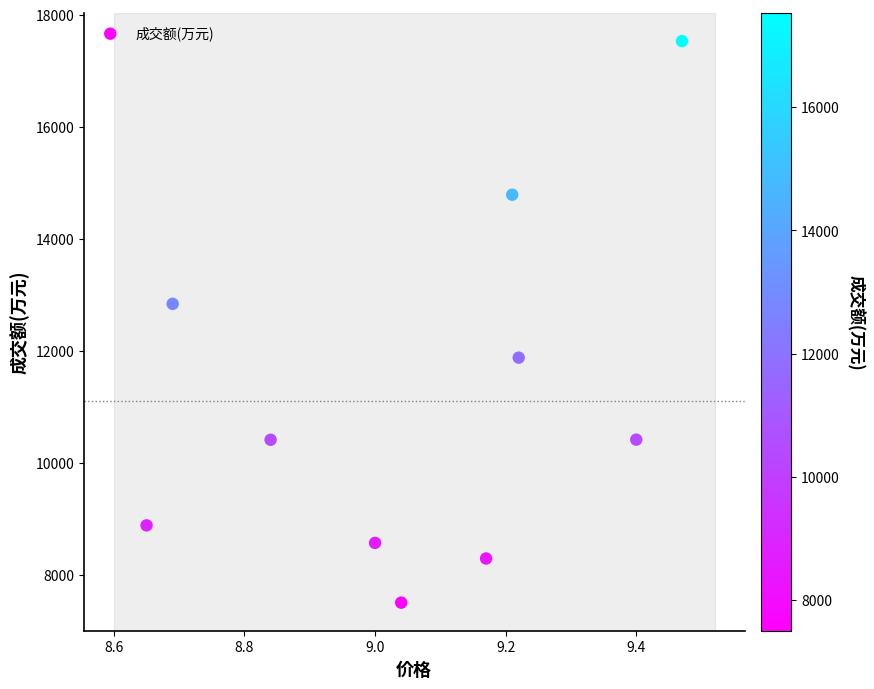

What Y value in the scatter plot is closest to 12514?

12836